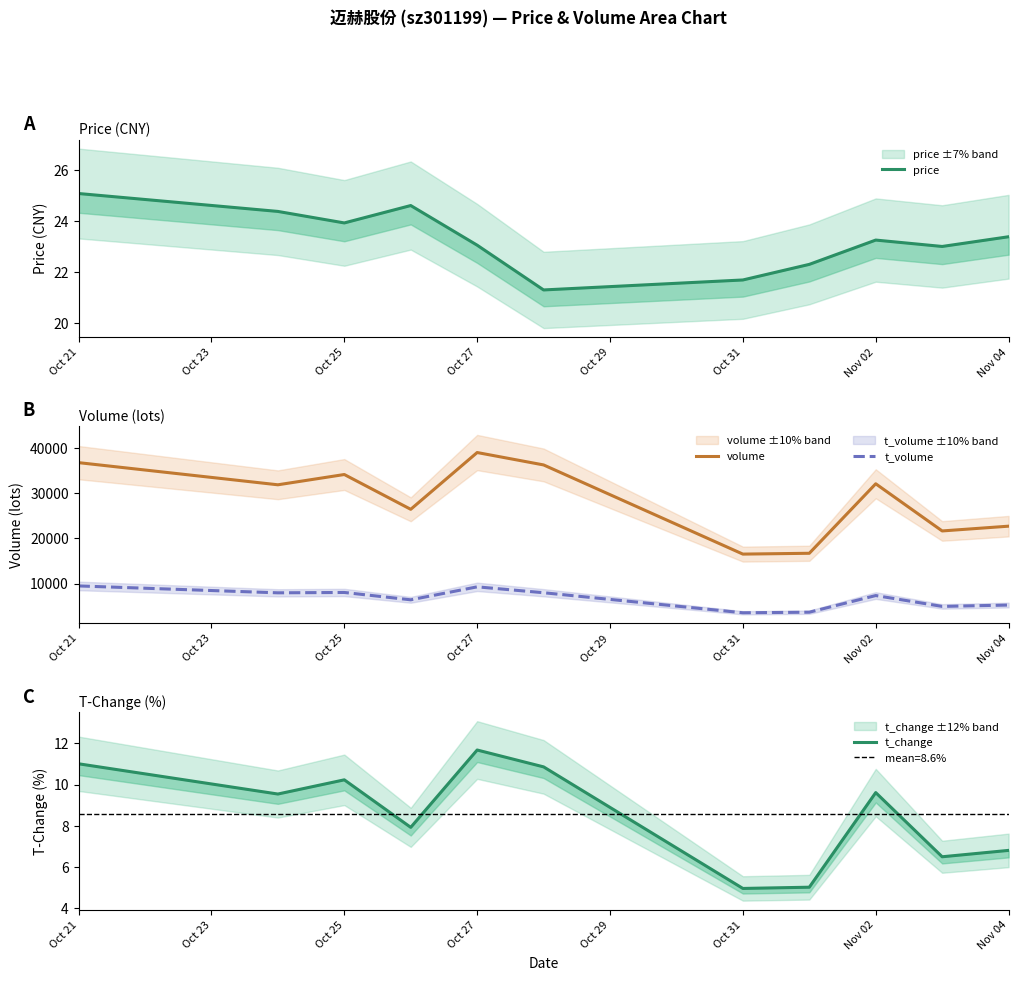

Read the volume value at Nov 02.

32047